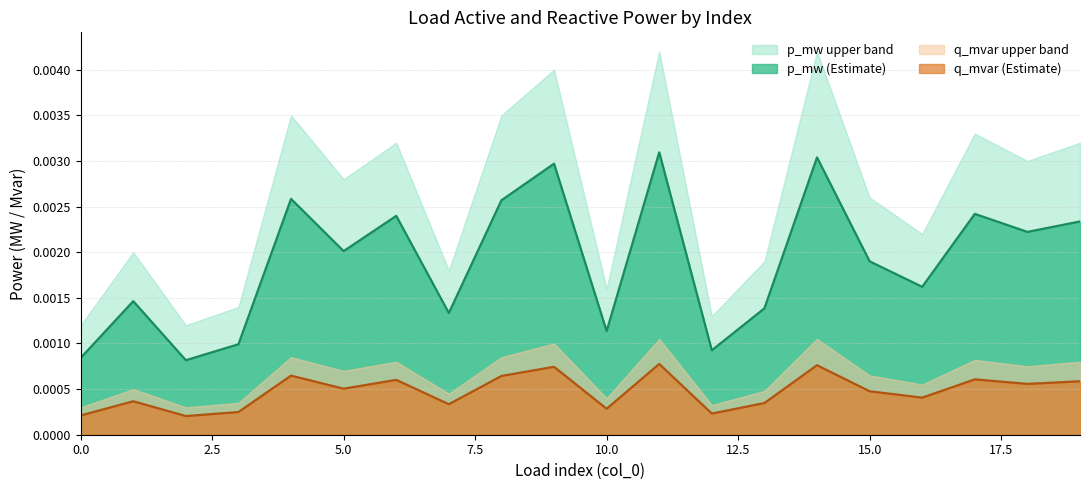

The value of q_mvar at 5 is 0.0. True or false?

True